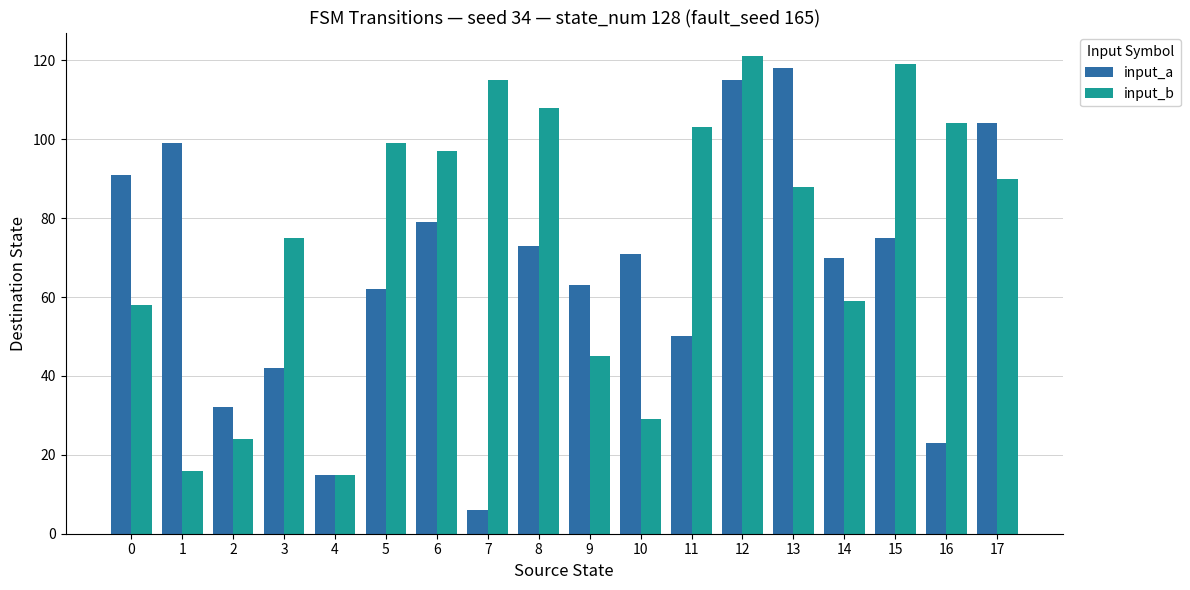

True or false: input_b has a value of 52 at 10.

False